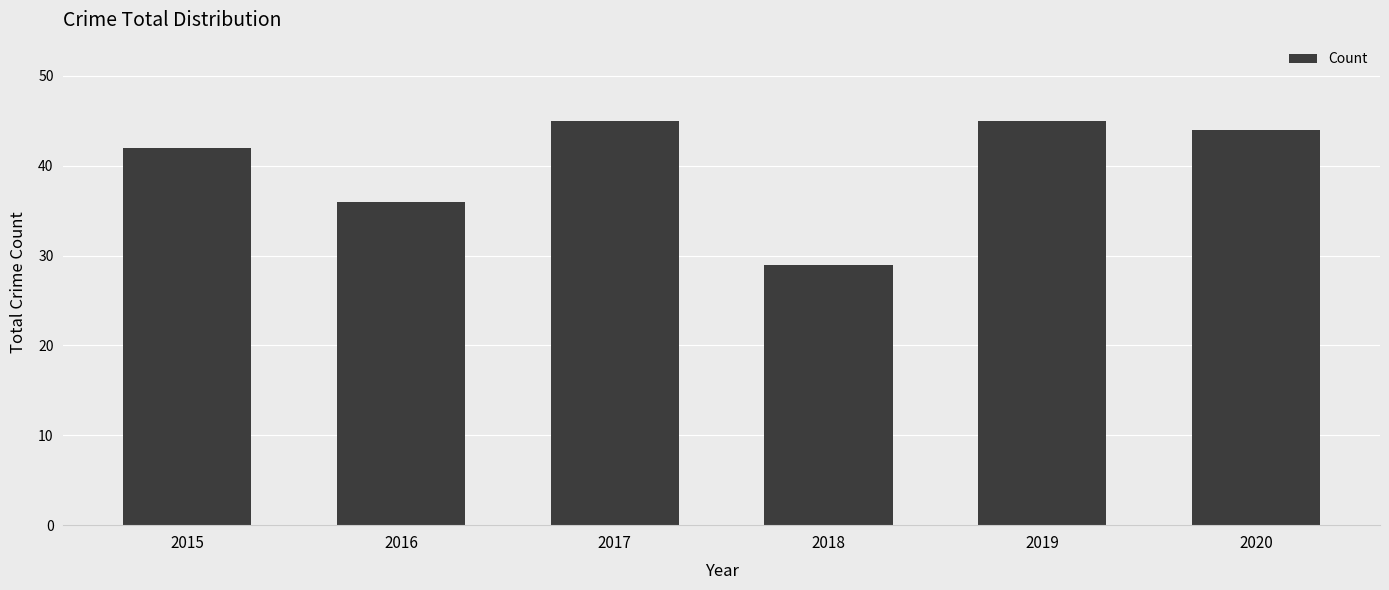

The chart shows a value of 63 at 2017. True or false?

False